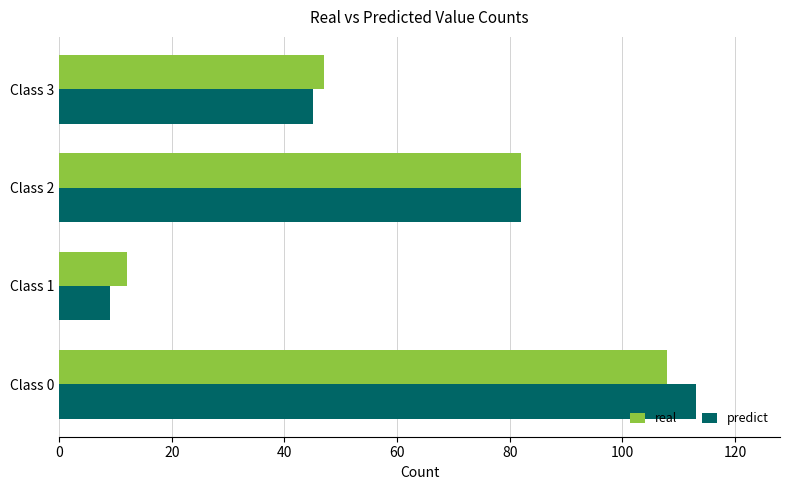

At which category is the sum across all series the highest?

Class 0